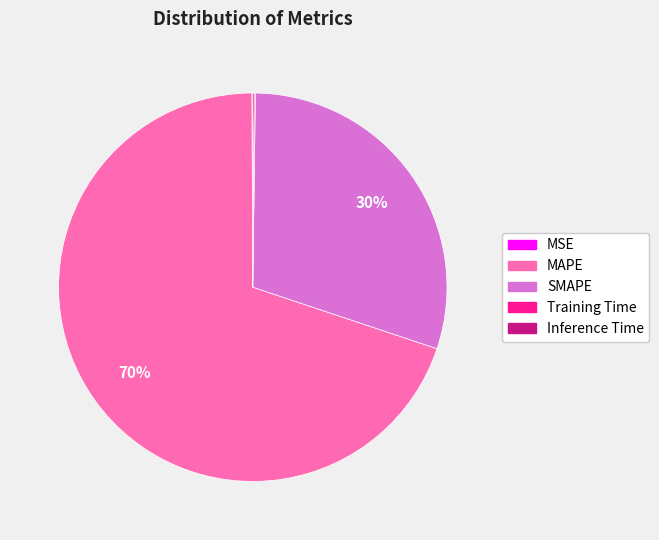

The MAPE slice represents 70% of the pie. True or false?

True